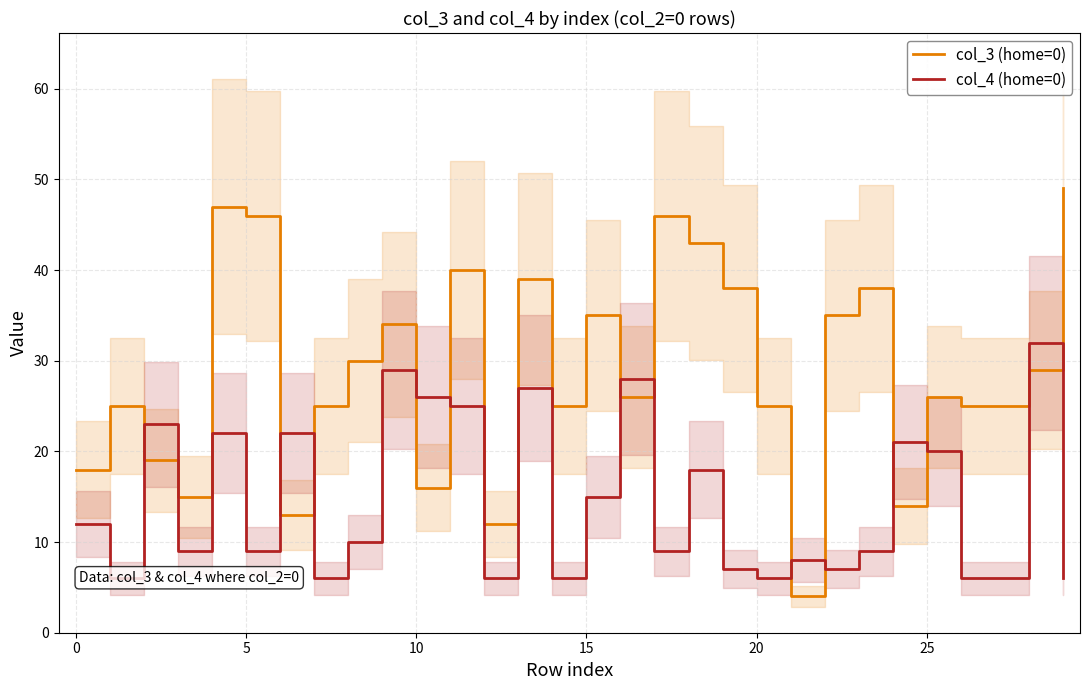

The value of col_4 (home=0) at 27 is 3. True or false?

False